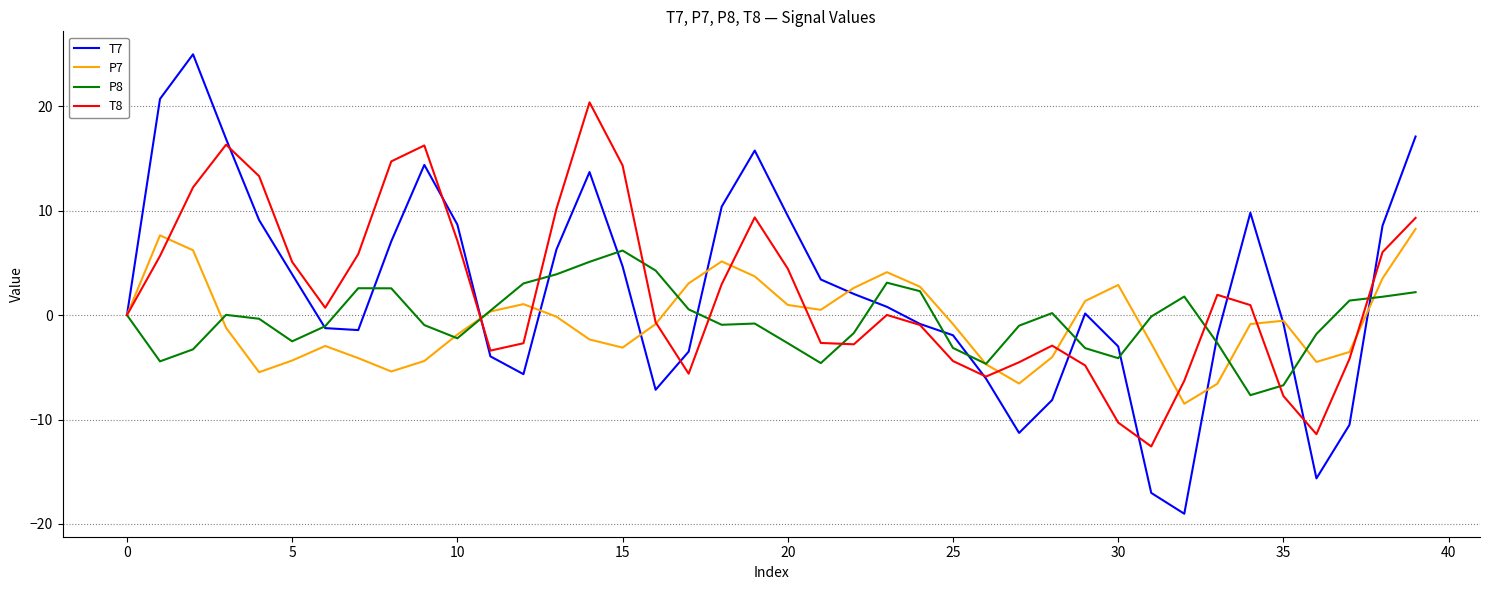

How many lines are shown in the chart?

4